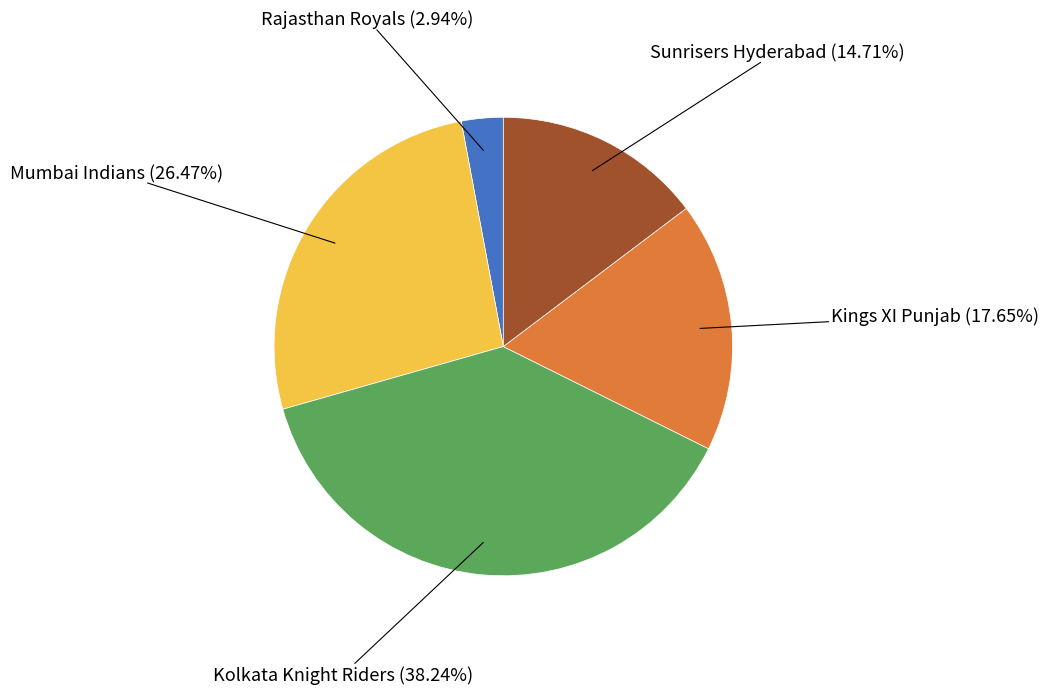

Is there a majority slice in this chart?

No